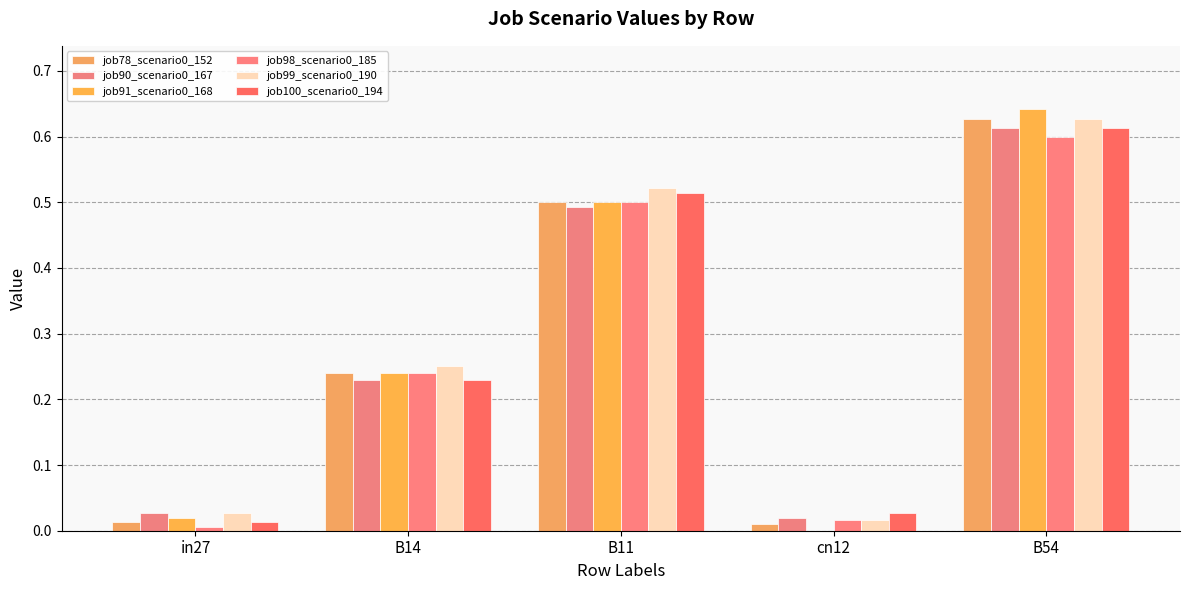

How many categories are shown in the chart?

5